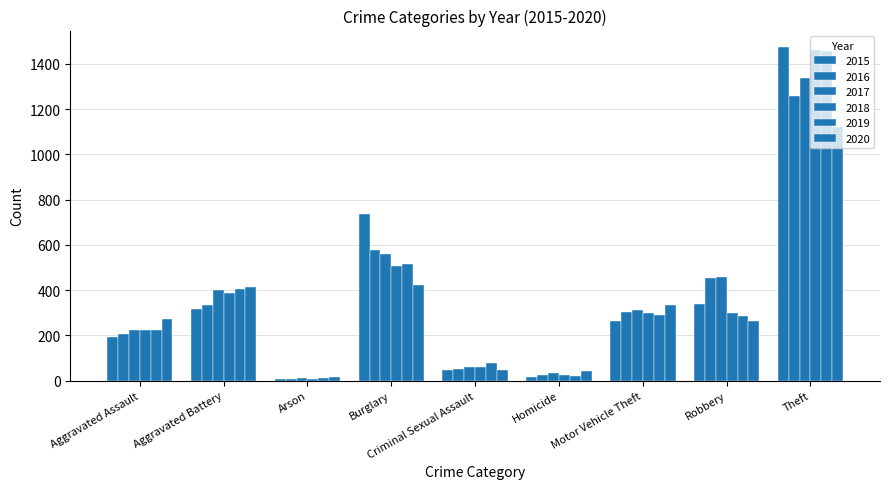

What is the difference between the maximum and minimum values in the 2020 series?

1103